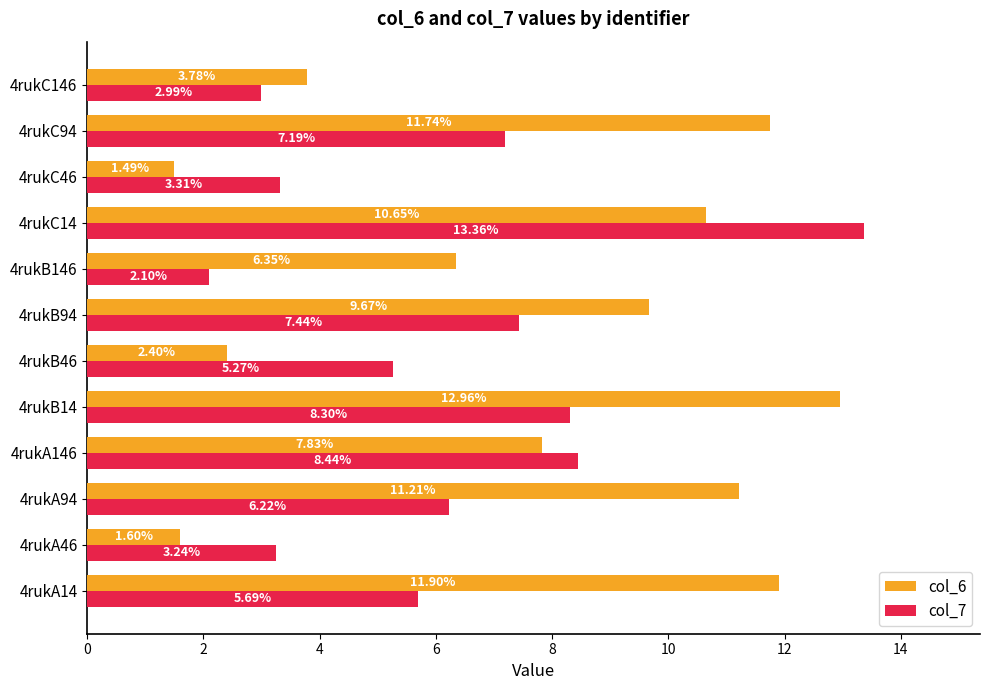

What is the total value across all series at 4rukC94?

18.9